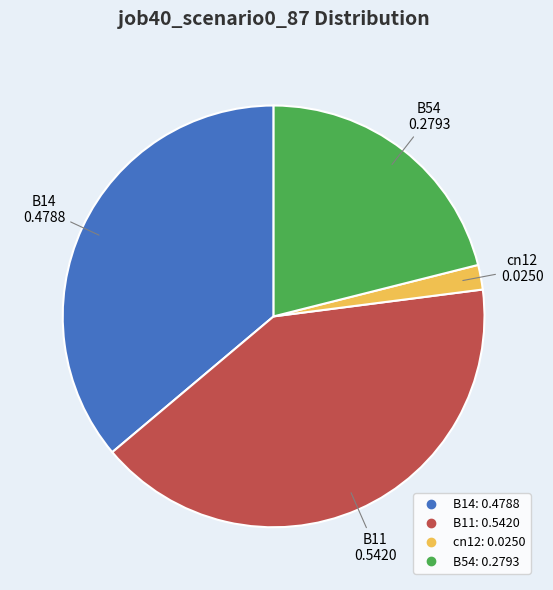

Is there any slice that represents more than half of the pie?

No